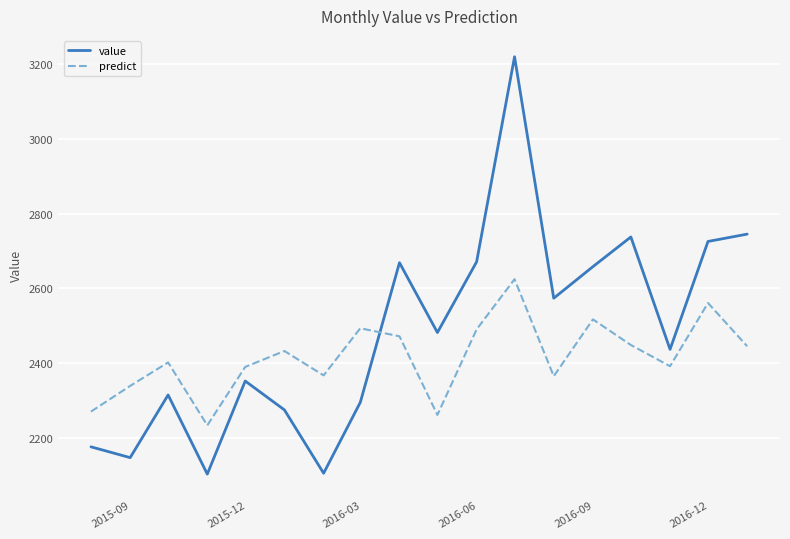

What is the highest value of the predict series?

2624.5